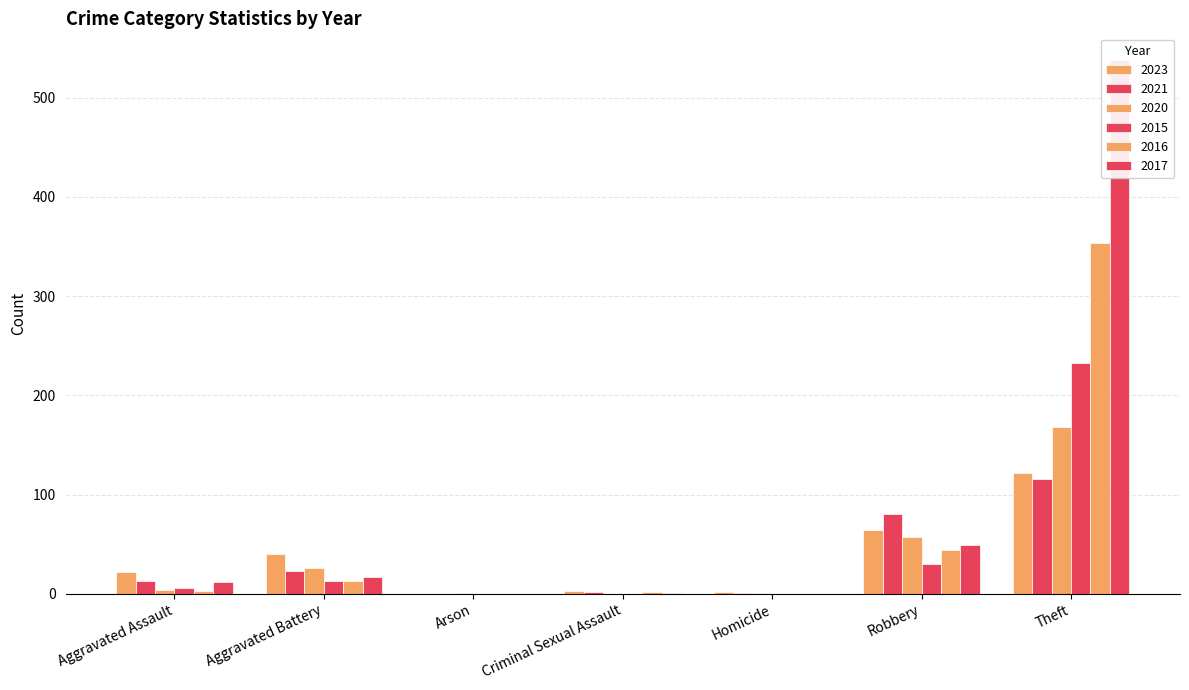

What is the difference between the maximum and minimum values in the 2021 series?

116